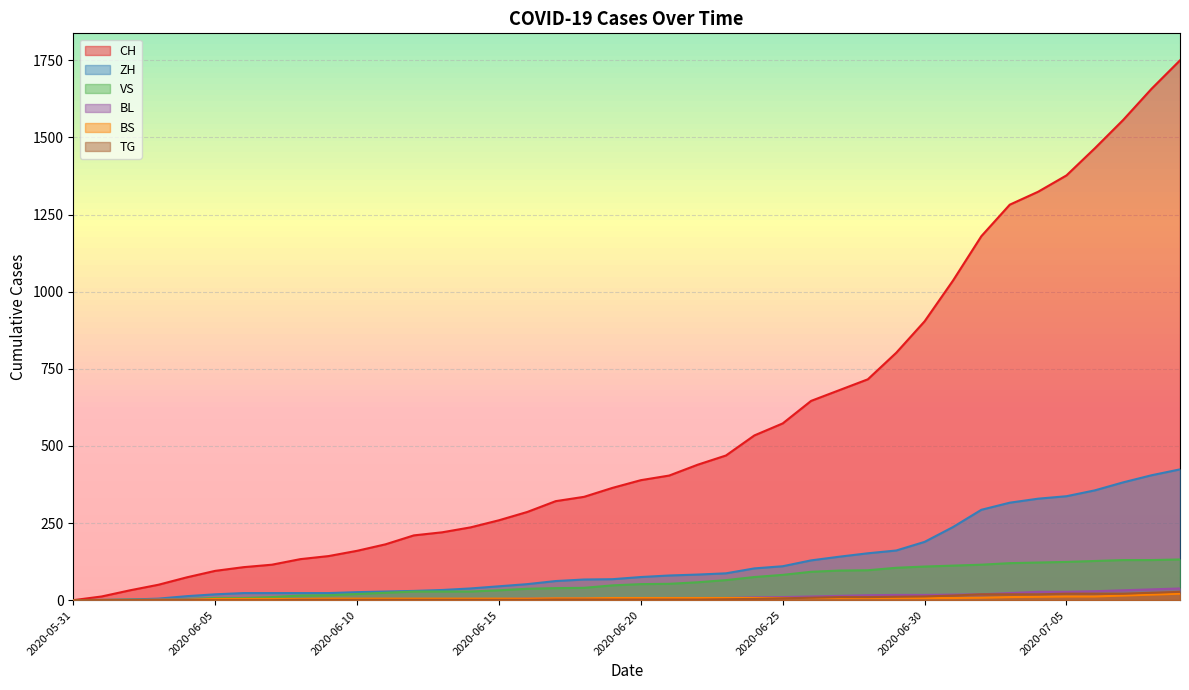

Rank the categories by ZH value from lowest to highest.

2020-05-31, 2020-06-01, 2020-06-02, 2020-06-03, 2020-06-04, 2020-06-05, 2020-06-06, 2020-06-07, 2020-06-08, 2020-06-09, 2020-06-10, 2020-06-11, 2020-06-12, 2020-06-13, 2020-06-14, 2020-06-15, 2020-06-16, 2020-06-17, 2020-06-18, 2020-06-19, 2020-06-20, 2020-06-21, 2020-06-22, 2020-06-23, 2020-06-24, 2020-06-25, 2020-06-26, 2020-06-27, 2020-06-28, 2020-06-29, 2020-06-30, 2020-07-01, 2020-07-02, 2020-07-03, 2020-07-04, 2020-07-05, 2020-07-06, 2020-07-07, 2020-07-08, 2020-07-09